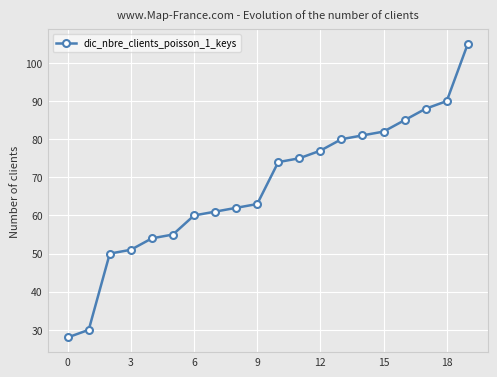

What is the difference between the maximum and minimum values?

77